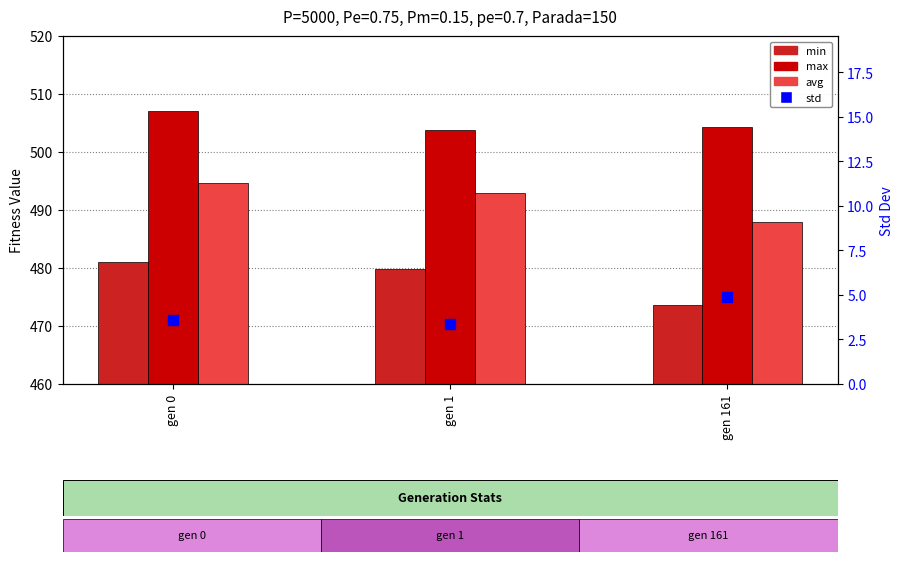

At which category is the sum across all series the highest?

gen 0